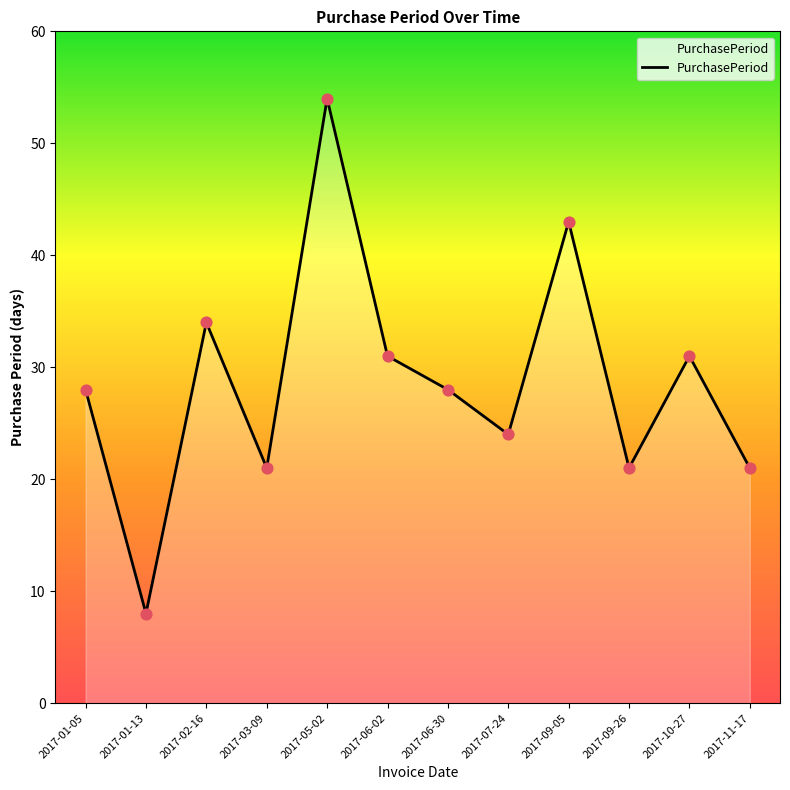

Which has a higher value, 2017-06-30 or 2017-01-13?

2017-06-30